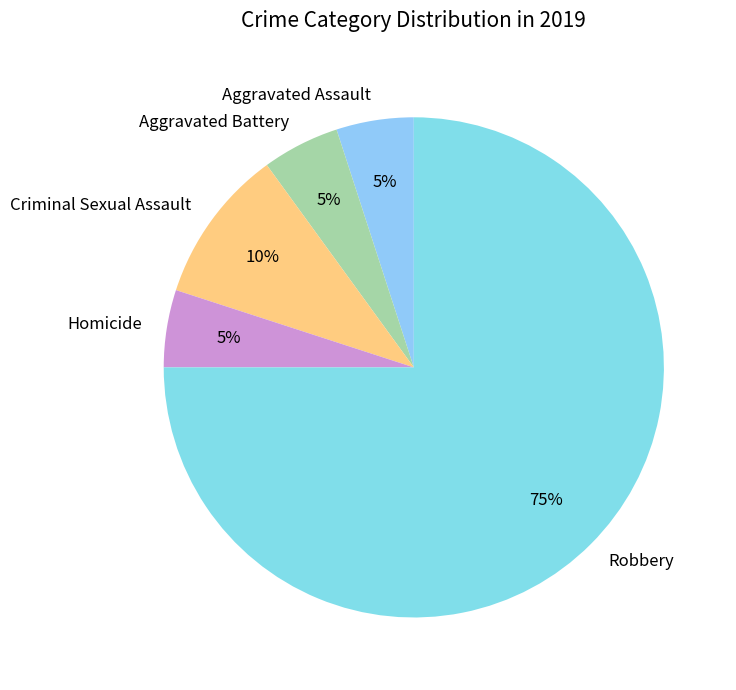

What is the largest slice in the pie chart?

Robbery